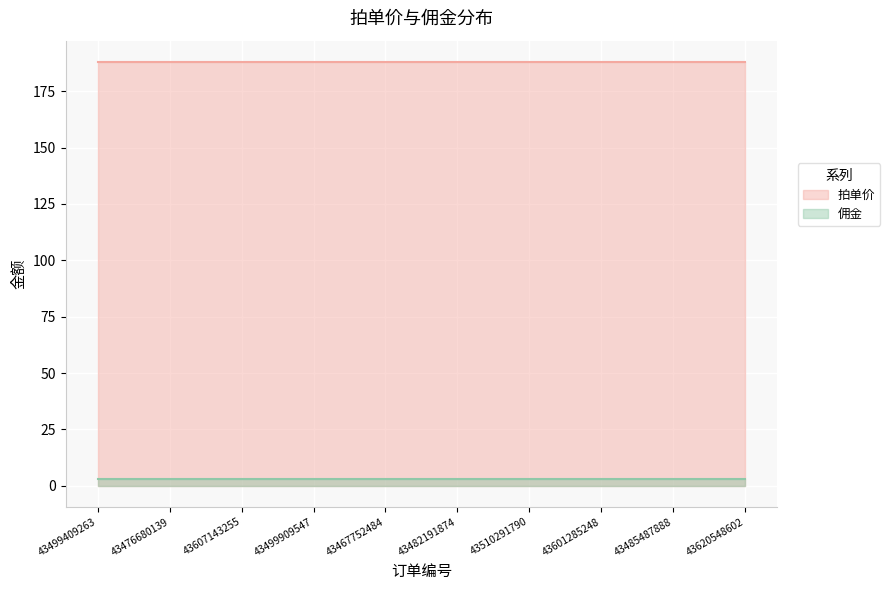

What is the label of the 6th point from the left?

43482191874